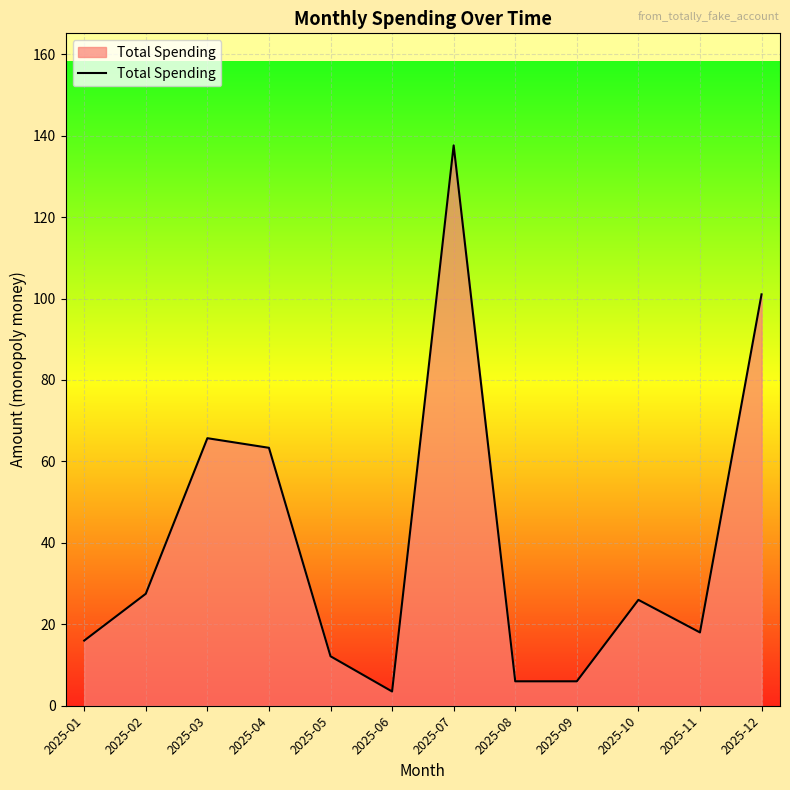

Which label corresponds to the smallest value in the chart?

2025-06